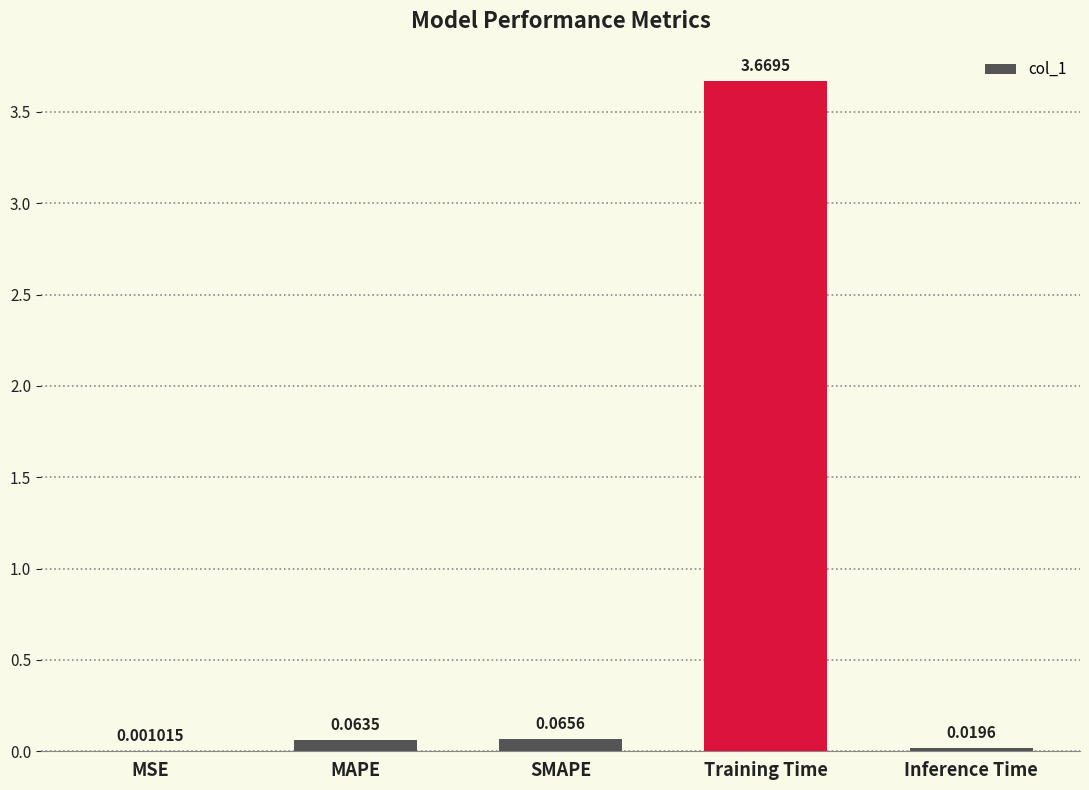

Does the chart contain stacked bars?

No